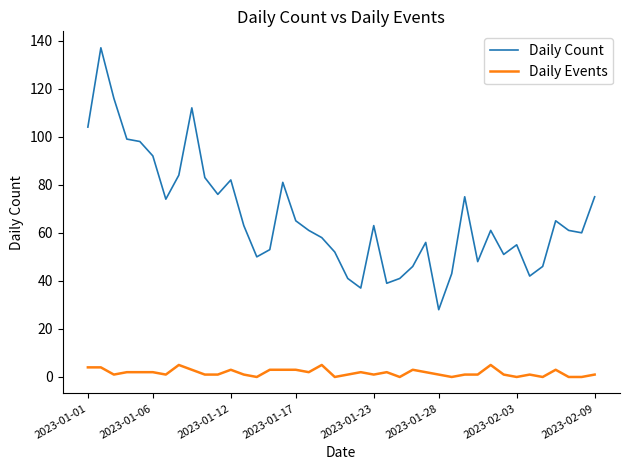

Which series has the widest spread of values?

Daily Count